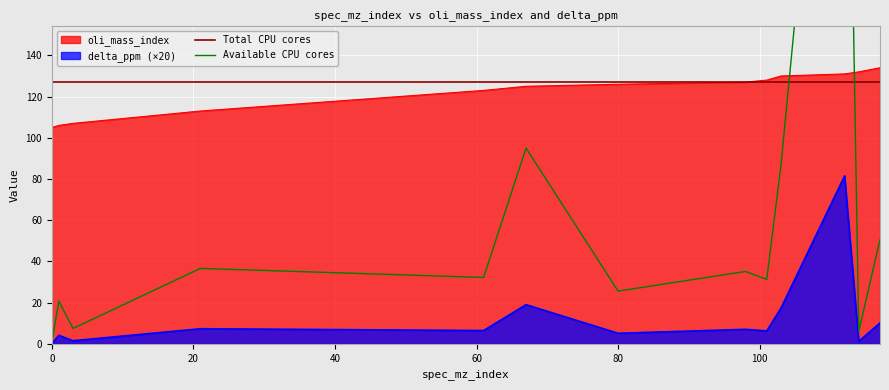

True or false: oli_mass_index and delta_ppm (×20) cross at least once.

False